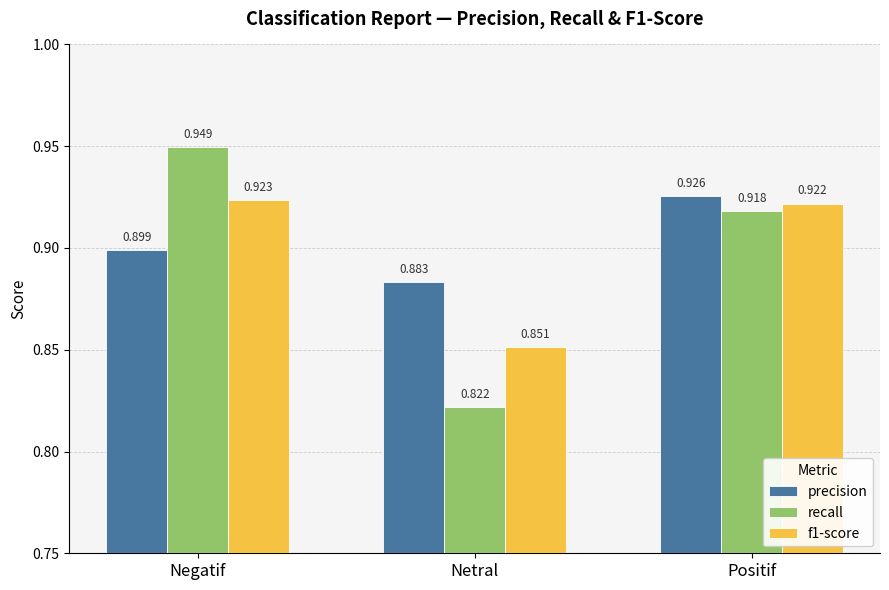

At which label is precision closest to 0?

Netral